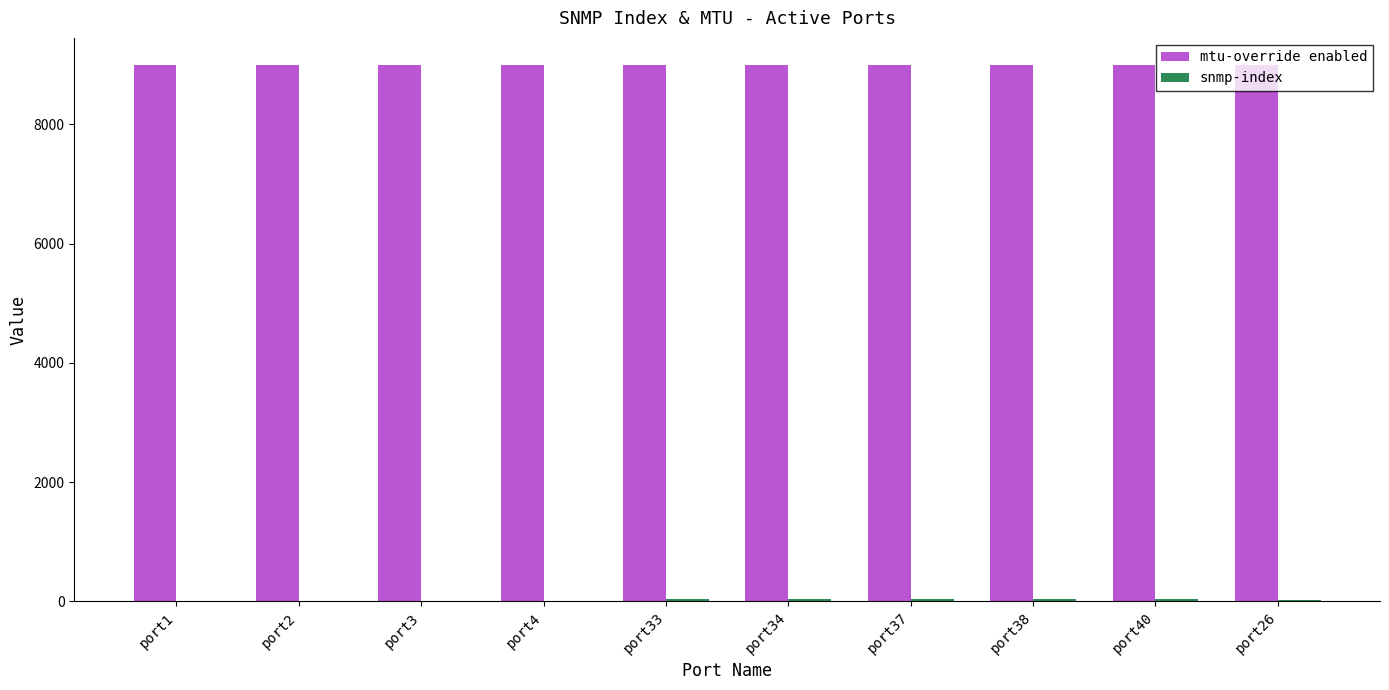

What is the sum of all mtu-override enabled values?

90000